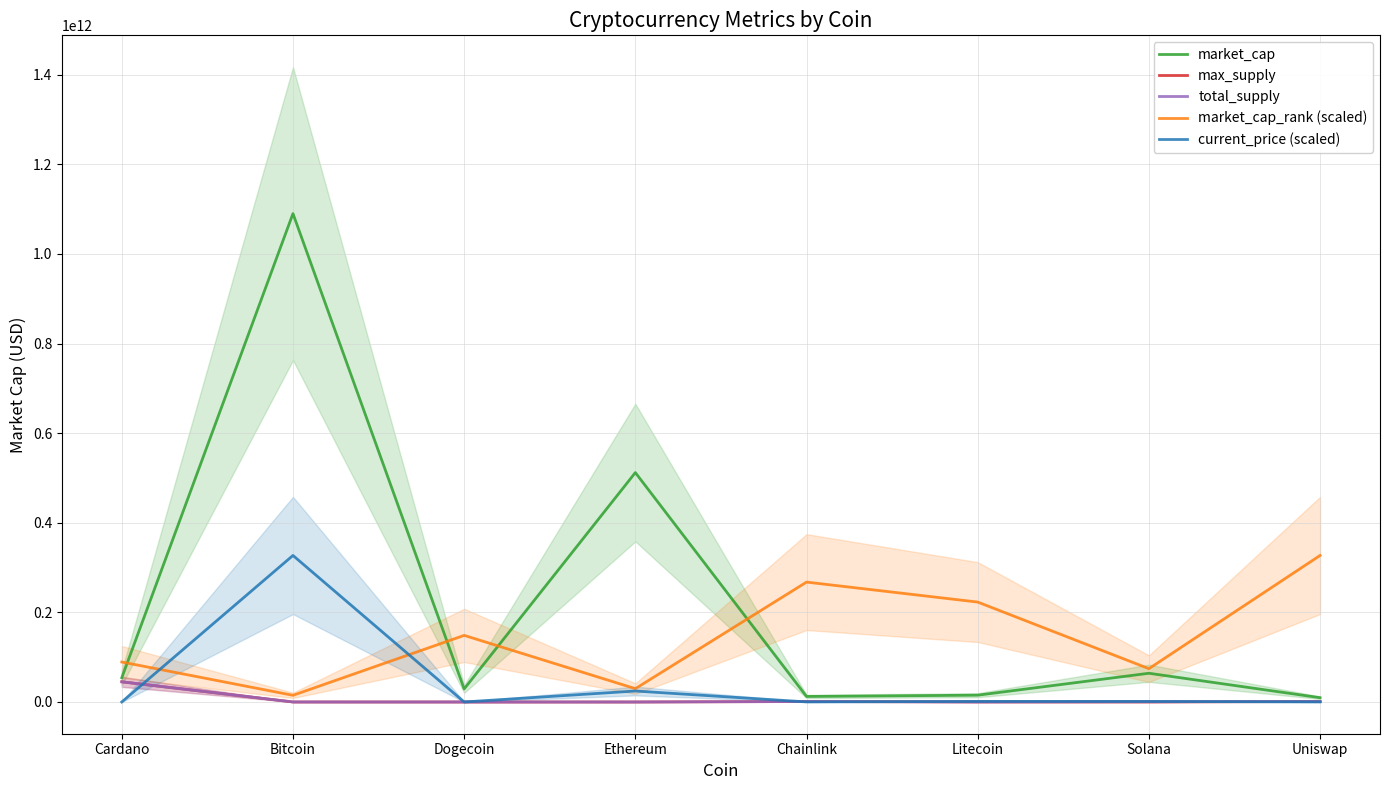

In market_cap, how many points are higher than both neighbors (excluding endpoints)?

3